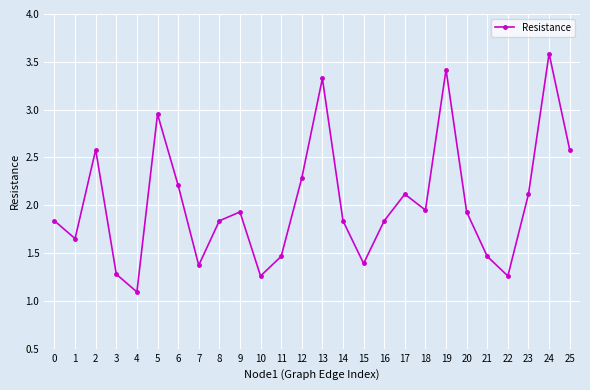

Does the chart have visible grid lines?

Yes